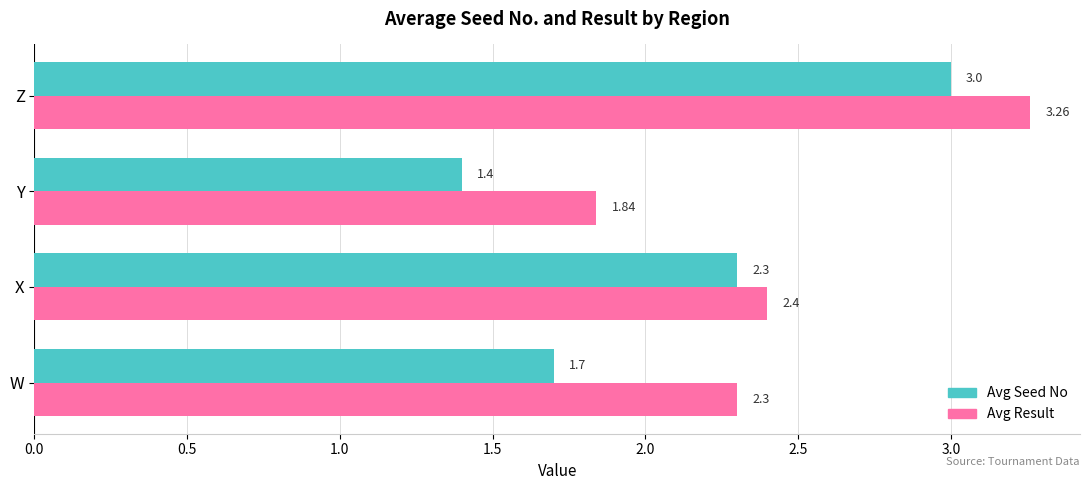

Rank the series by their maximum value, from highest to lowest.

Avg Result, Avg Seed No